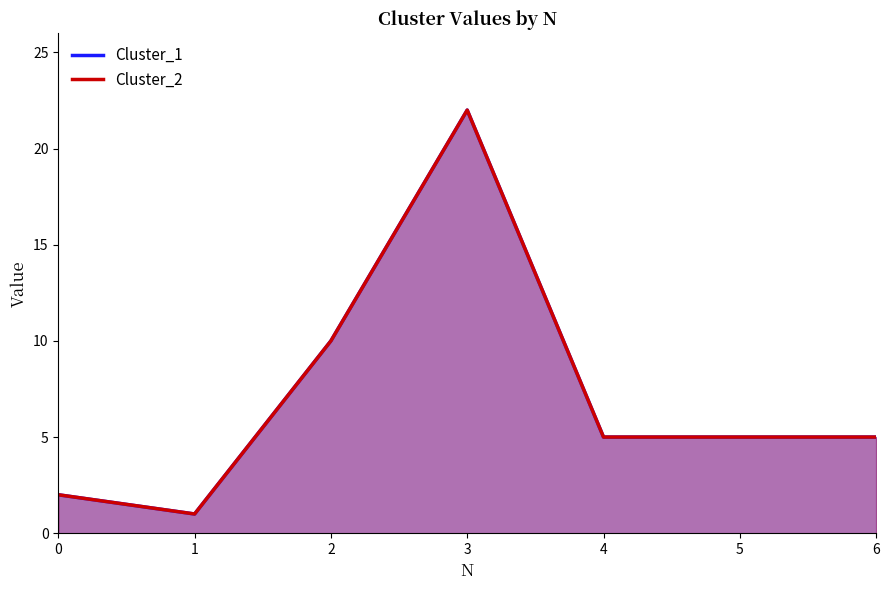

How many lines are shown in the chart?

2